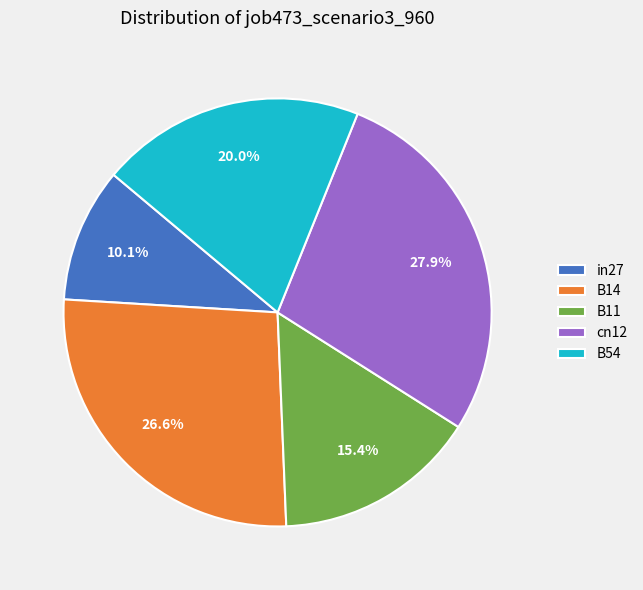

Is it true that cn12 is 28% of the pie?

True